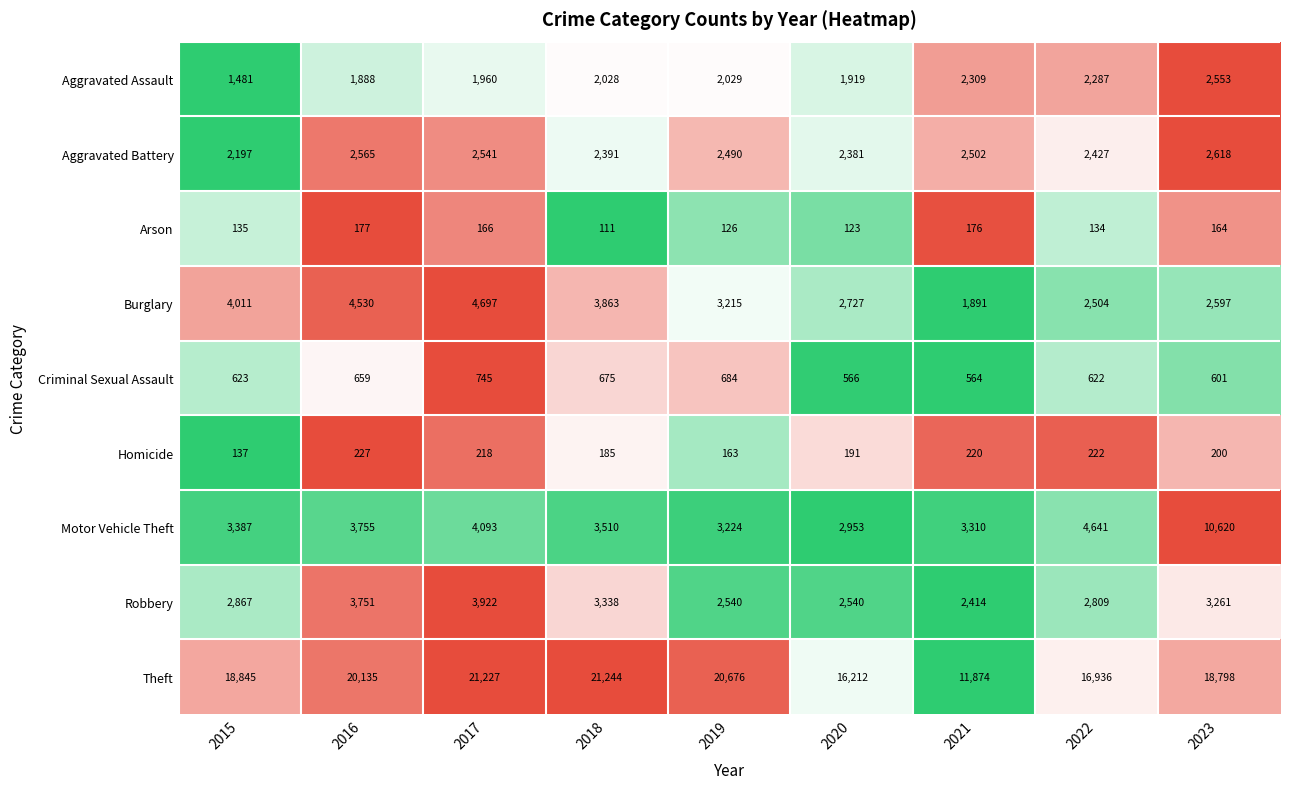

What is the difference between the maximum and second lowest values in the Burglary series?

2193